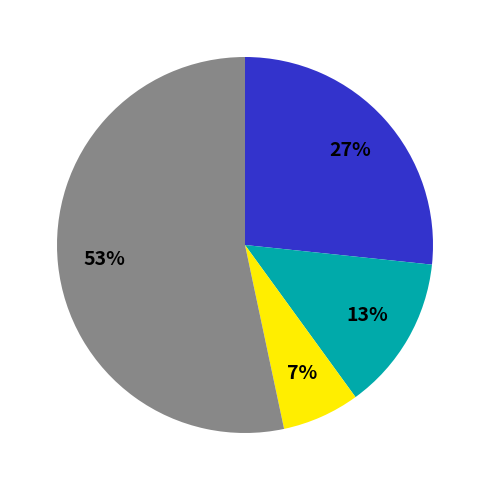

To the nearest percent, what is the average slice percentage?

25%